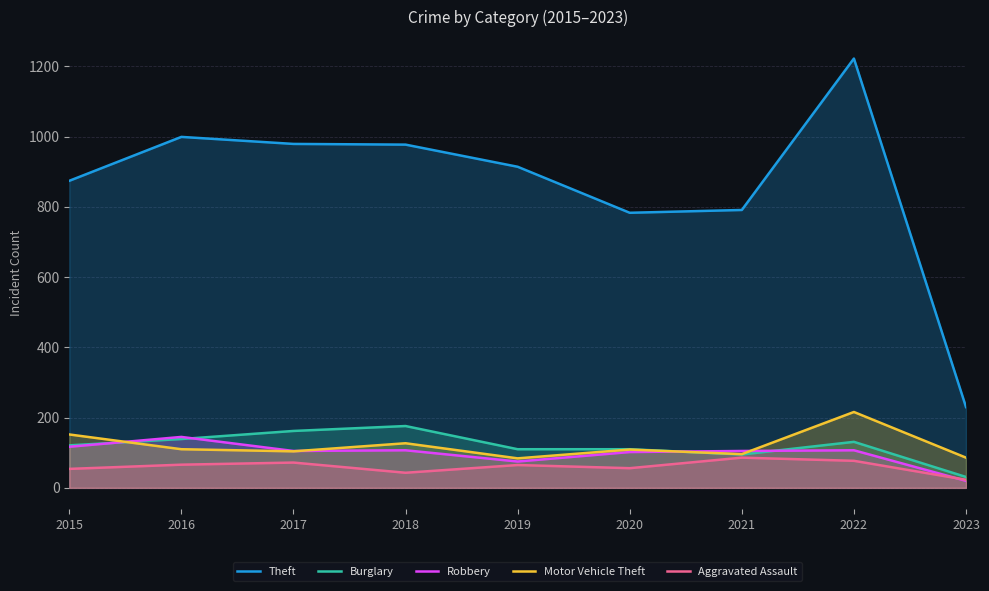

At which label does Robbery reach its peak?

2016